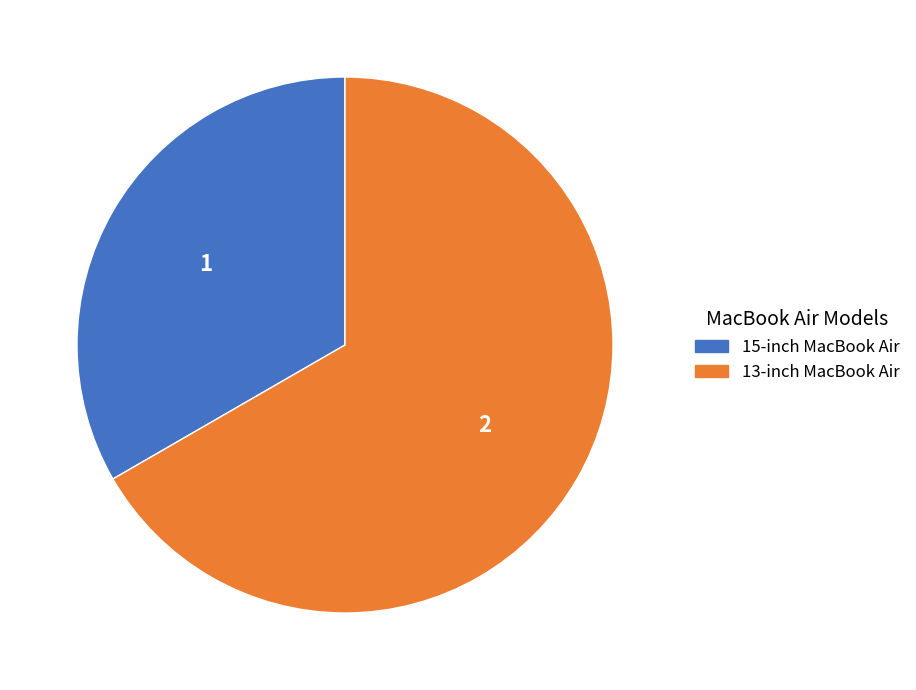

Which category has the biggest portion of the pie?

13-inch MacBook Air